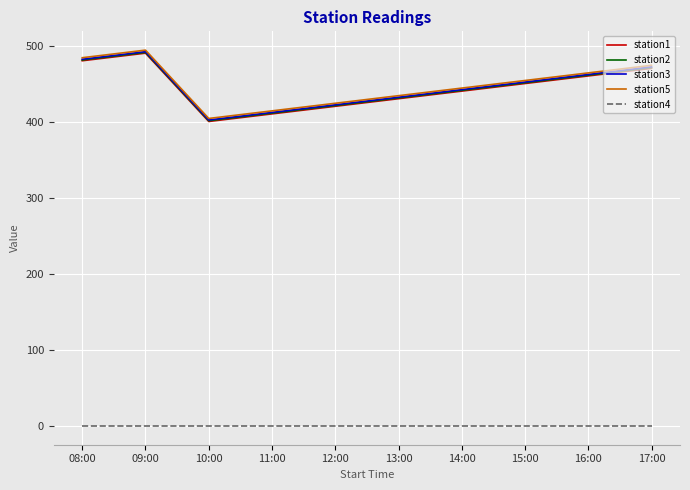

The station1 series shows 692 at 13:00. True or false?

False